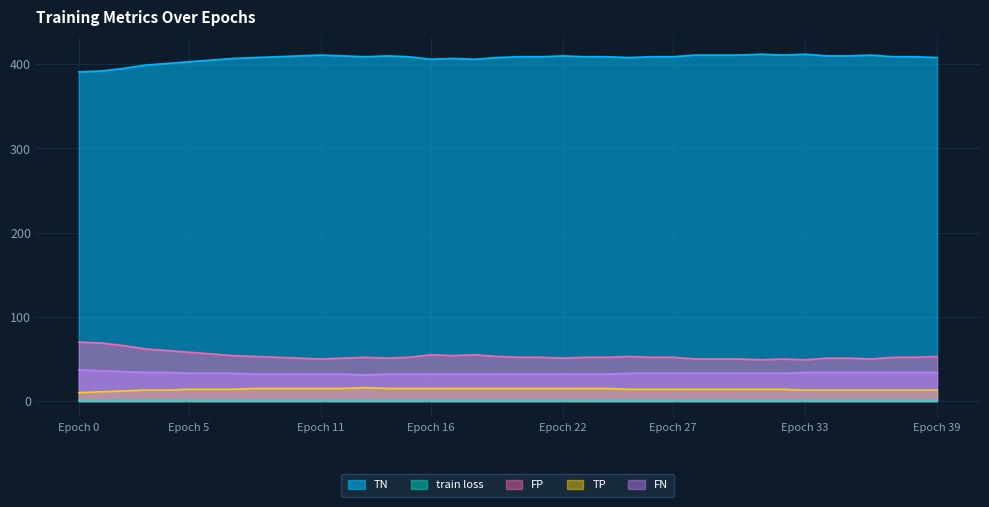

What is the difference between the maximum and minimum values in the FP series?

21.0